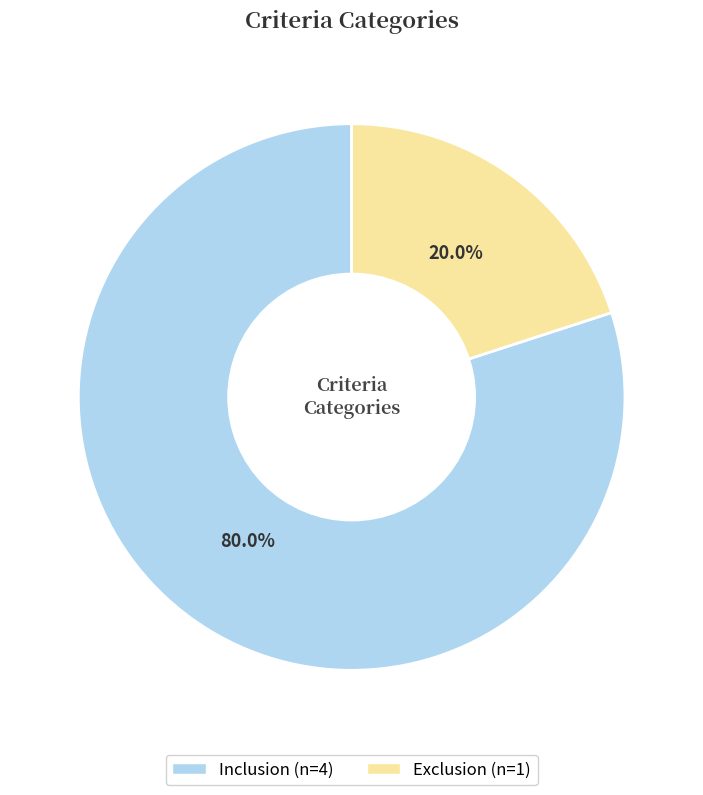

What is the total percentage of Inclusion and Exclusion?

100.0%